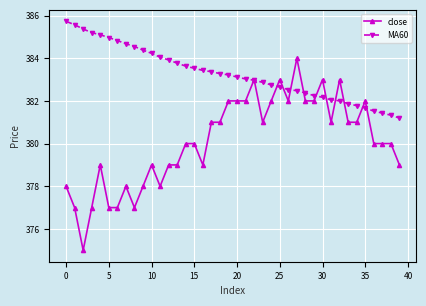

What is the value of the MA60 point at the 23rd from the left?

383.0